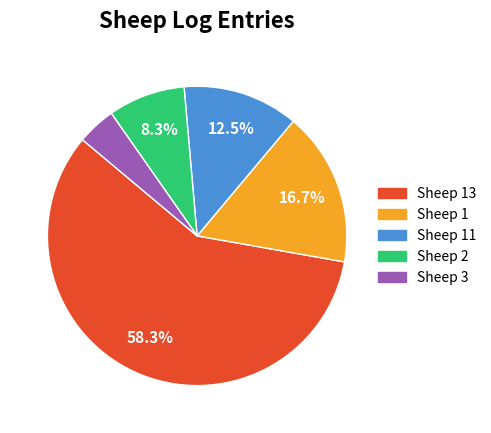

Is there a majority slice in this chart?

Yes